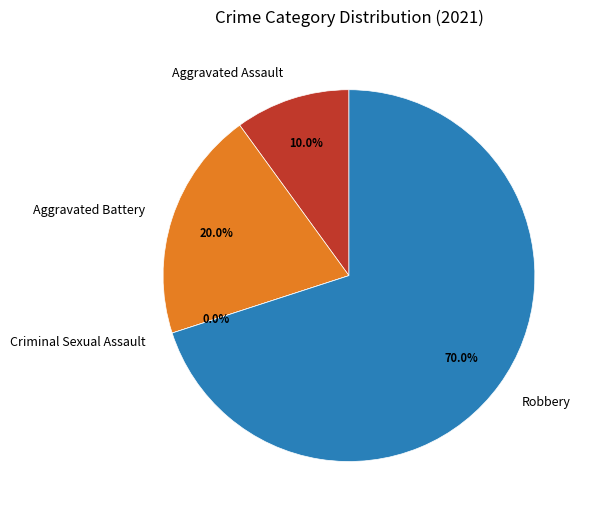

Combined, do Criminal Sexual Assault and Robbery account for over 50%?

Yes